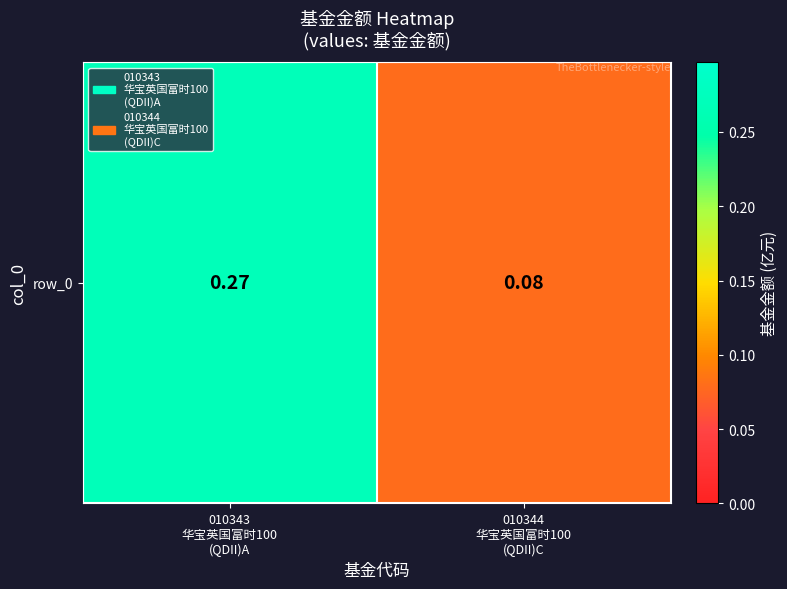

True or false: the data shows 0.3 at 010343
华宝英国富时100
(QDII)A.

True